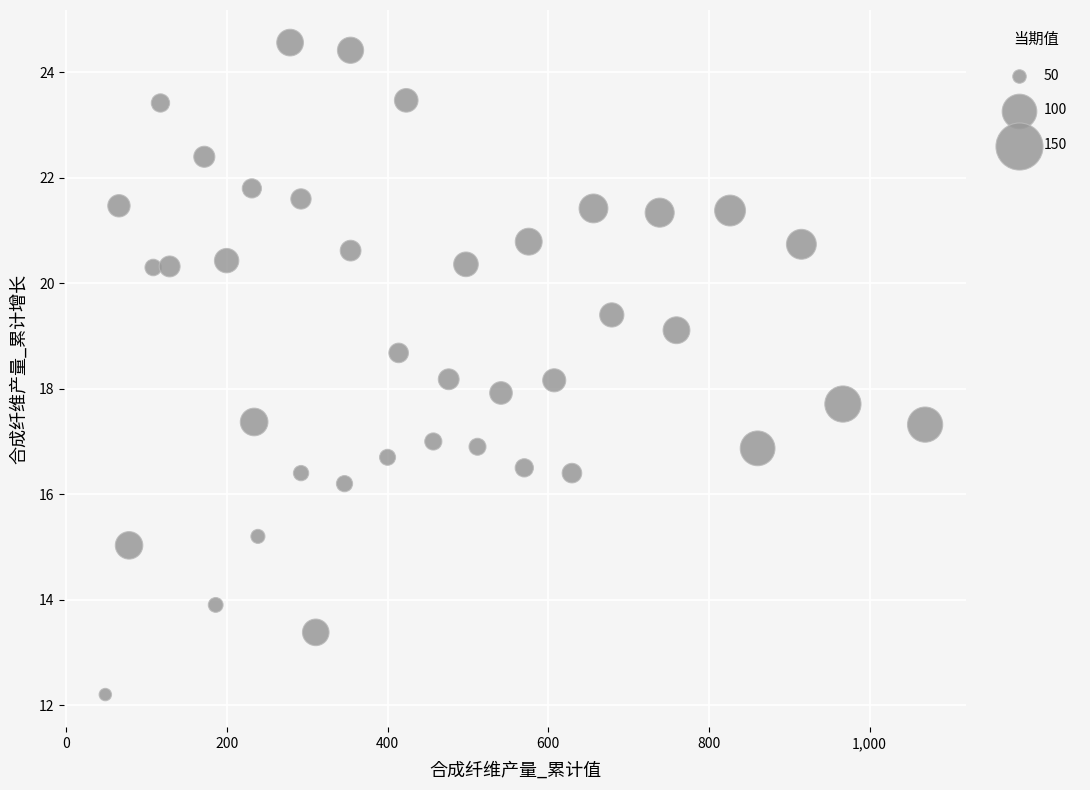

What is the range of Y values (max minus min)?

12.4